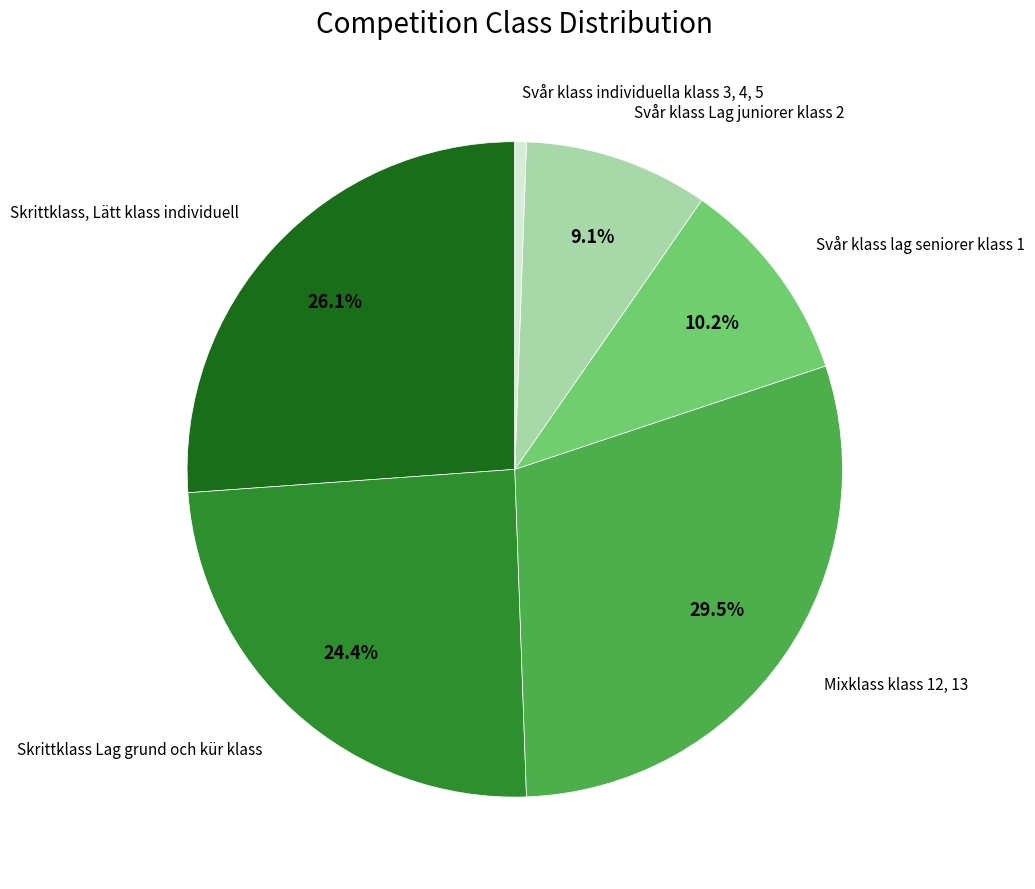

Which has a higher value, Mixklass klass 12, 13 or Svår klass Lag juniorer klass 2?

Mixklass klass 12, 13